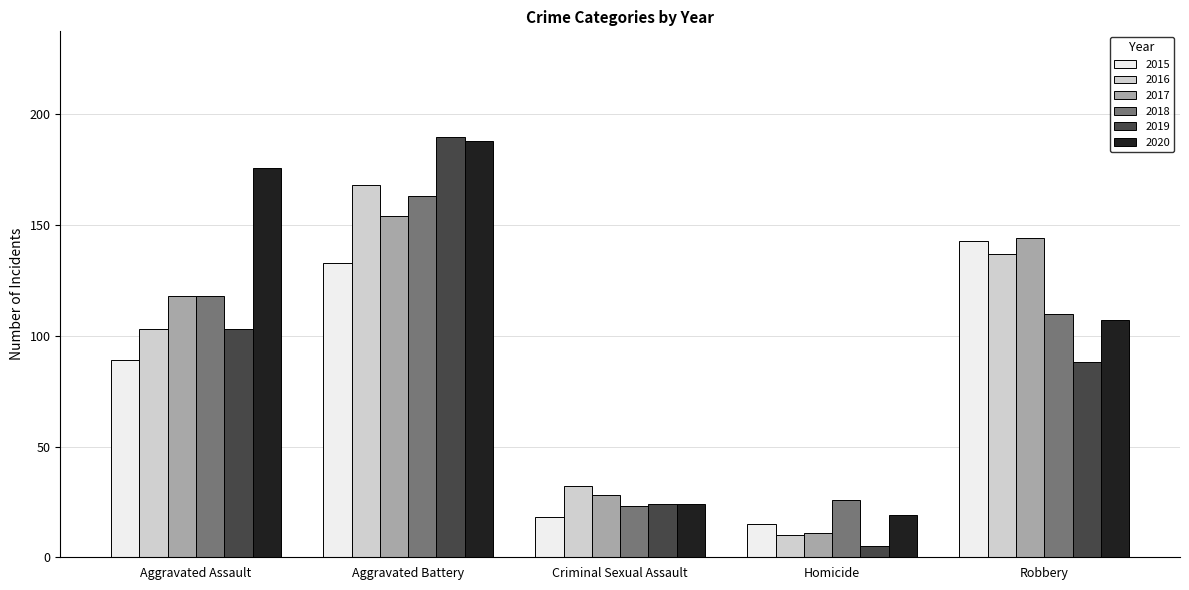

How many series are shown in this chart?

6